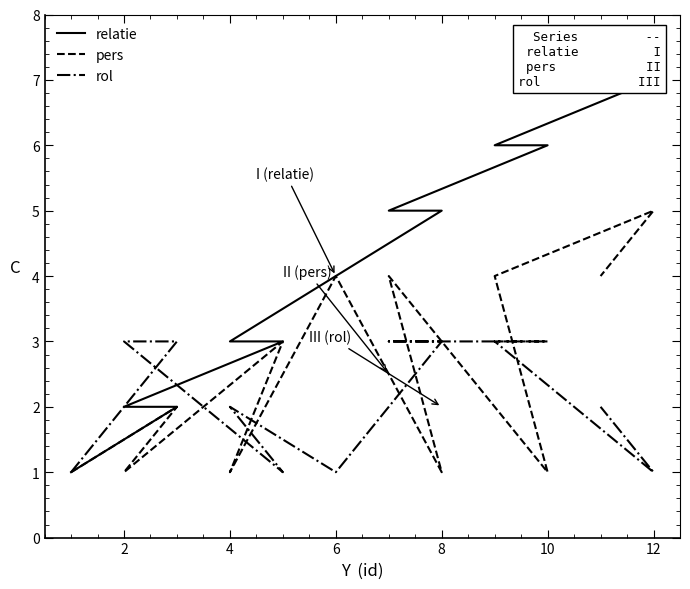

Which series has the largest total across all categories?

I